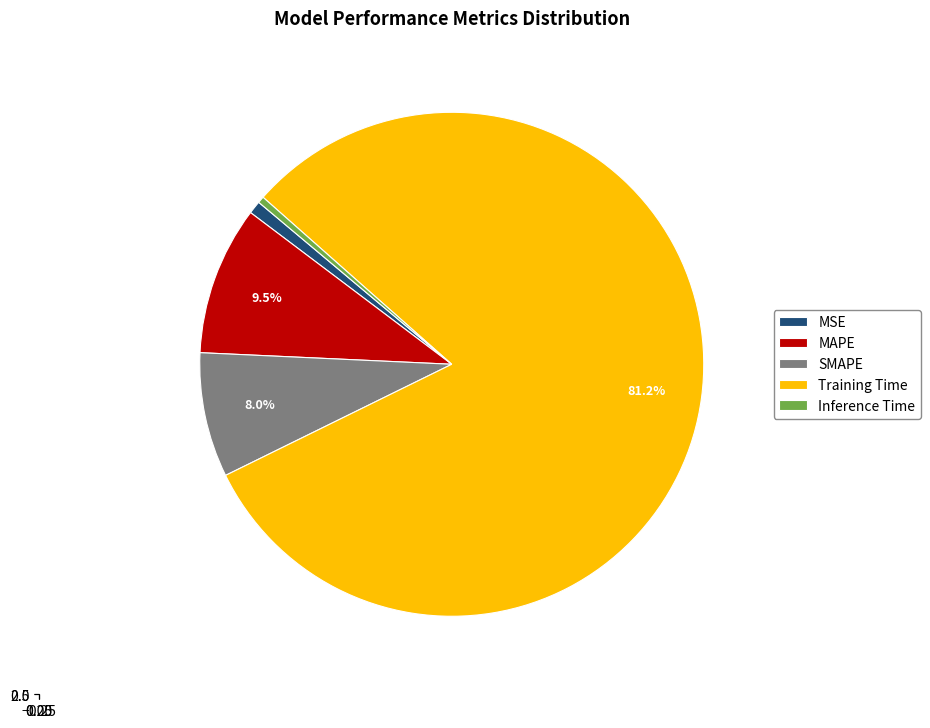

How many segments does this pie chart have?

5